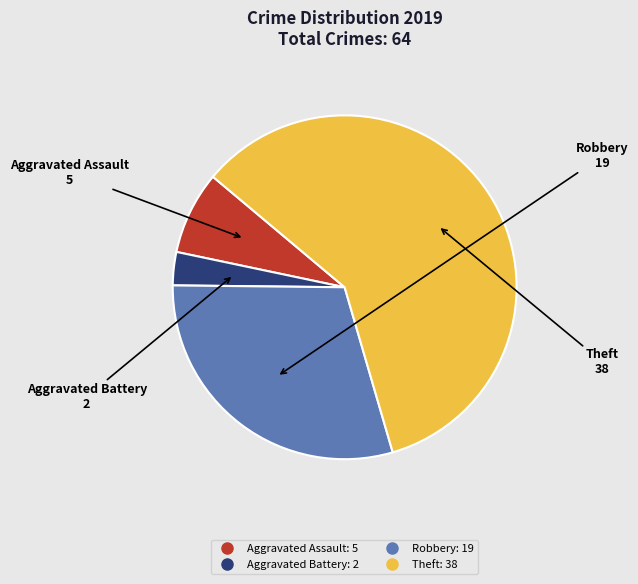

Between Robbery and Aggravated Assault, which is larger?

Robbery